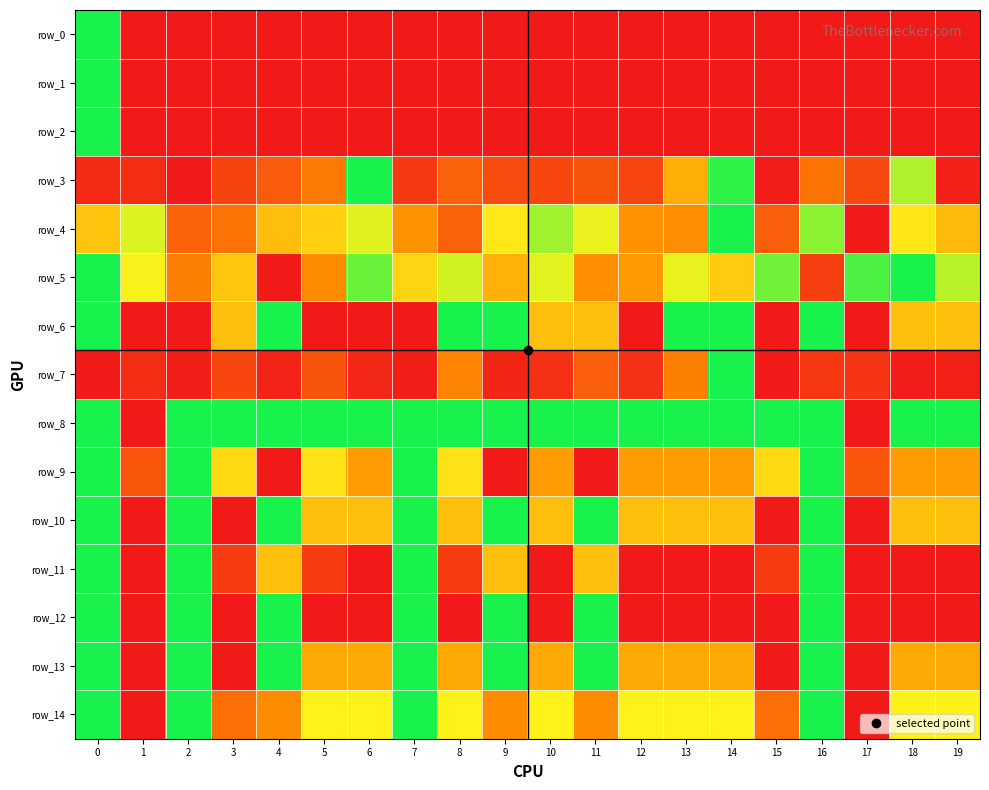

Is the value of row_7 at 10 greater than the value of row_0 at 14?

Yes